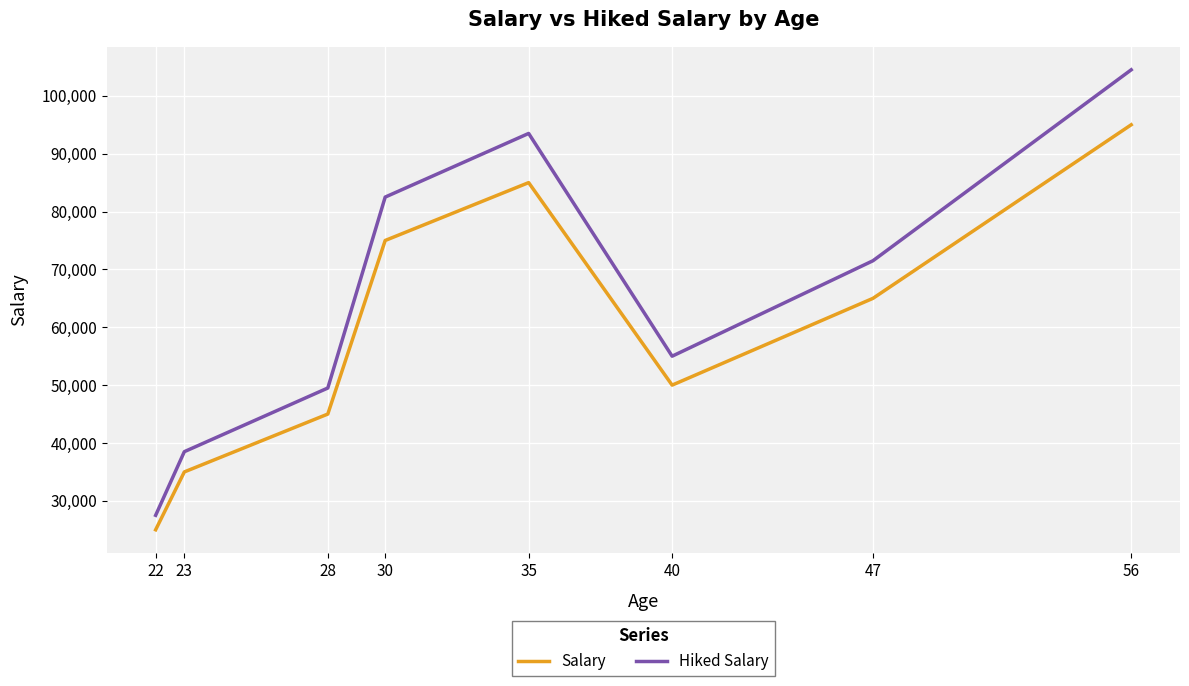

Which series has the widest spread of values?

Hiked Salary